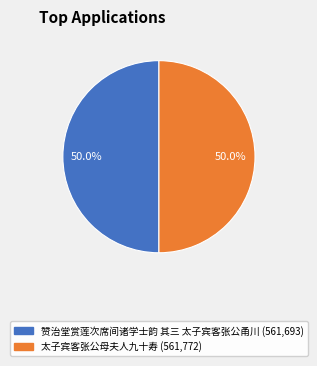

How much of the chart is everything except 赞治堂赏莲次席间诸学士韵 其三 太子宾客张公甬川?

50.0%